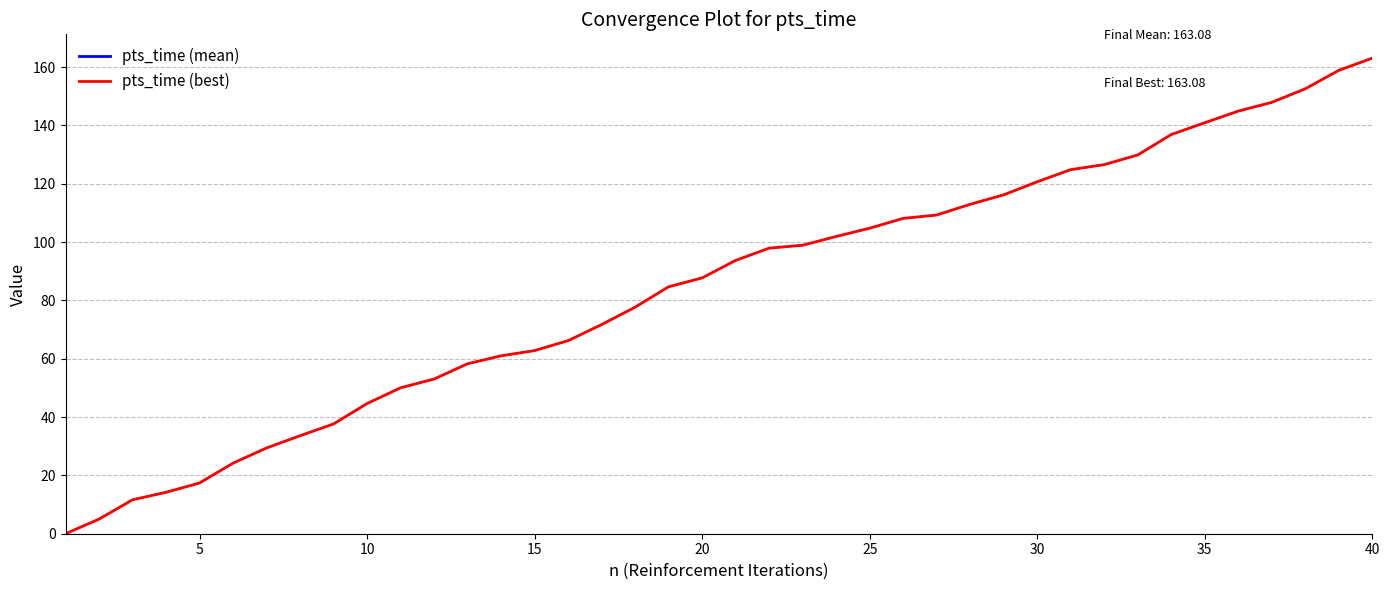

What is the greatest value displayed?

163.1